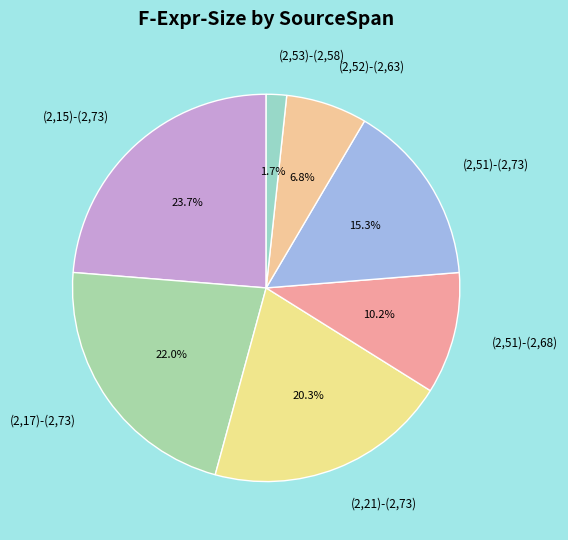

Which category has the smallest portion of the pie?

(2,53)-(2,58)